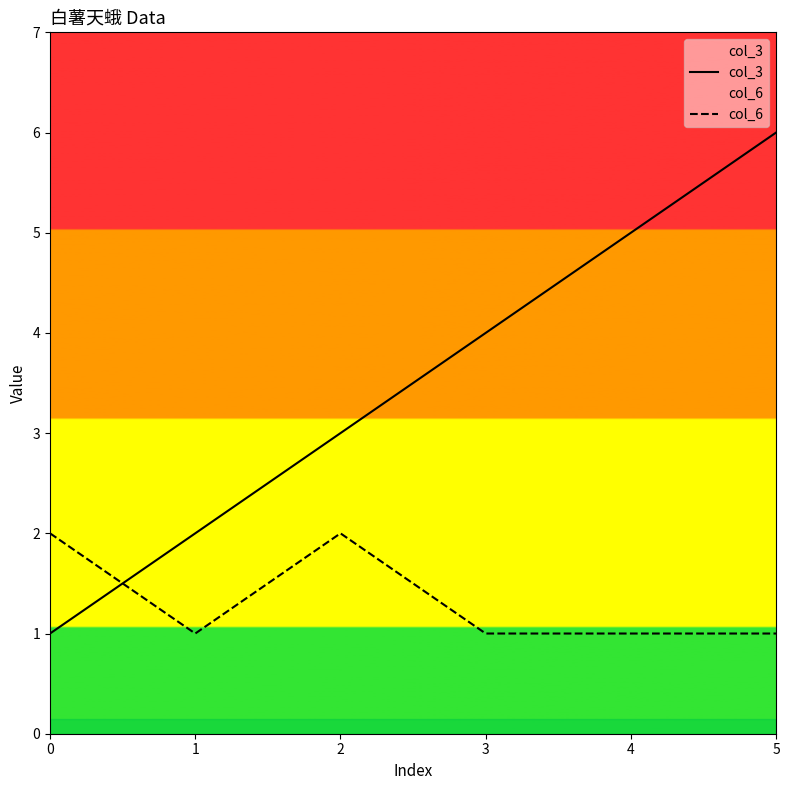

Where does the col_3 series first go above 4?

4